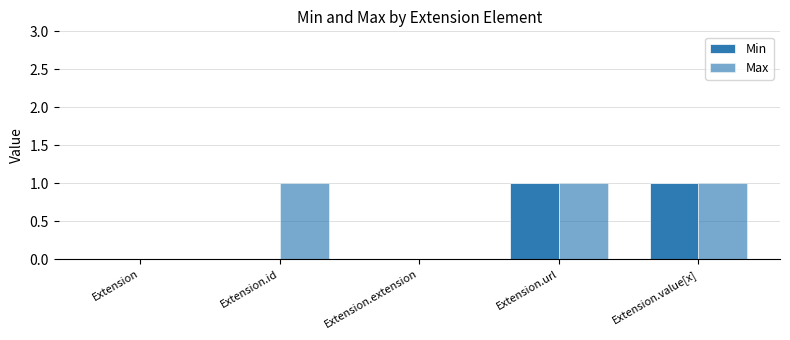

Are the bars horizontal?

No